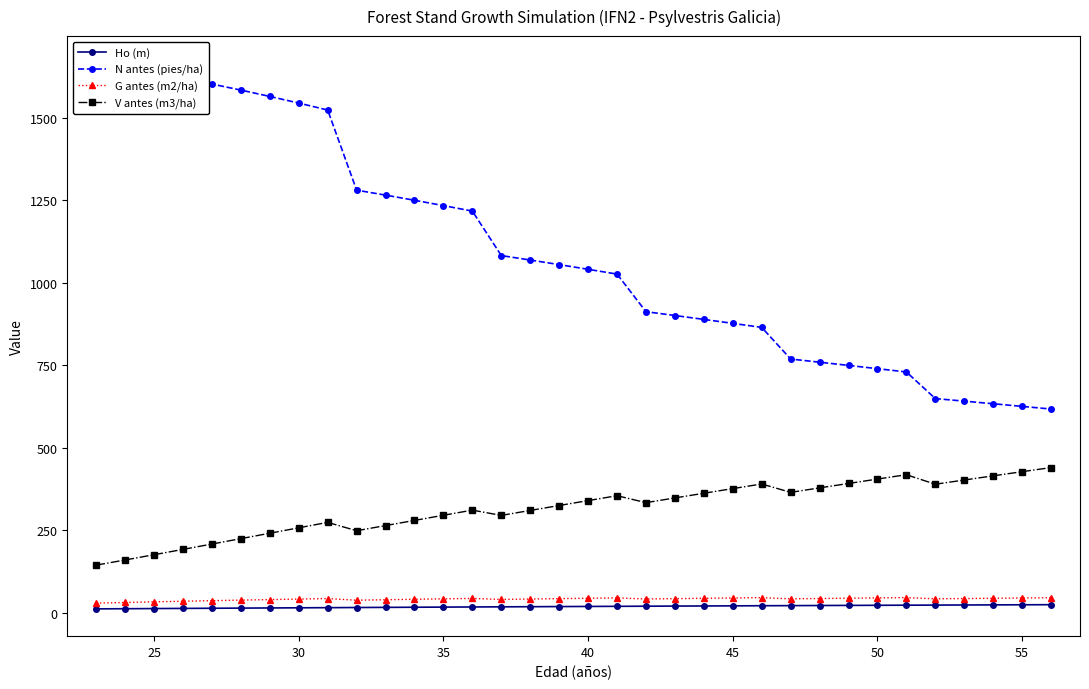

True or false: V antes (m3/ha) and G antes (m2/ha) cross at least once.

False